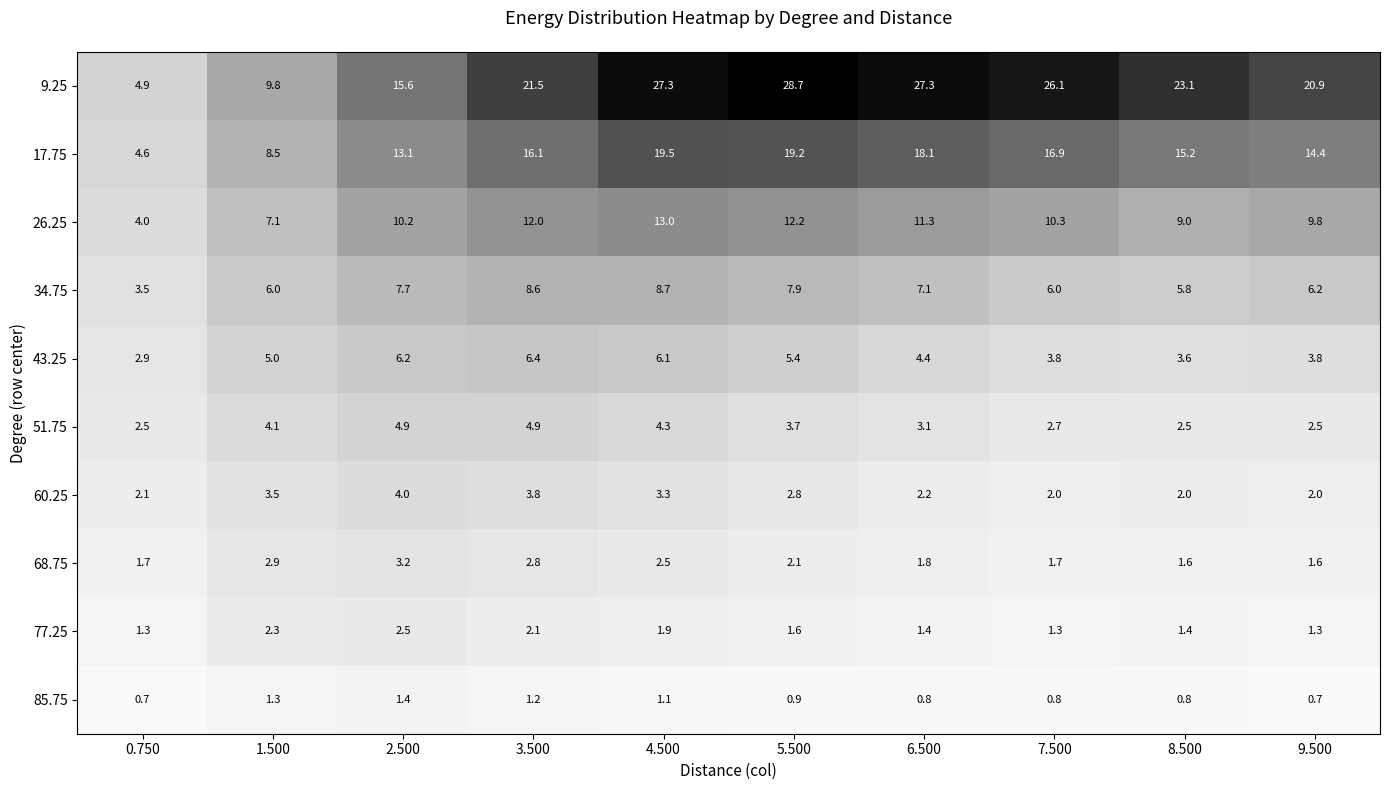

True or false: 43.25 has a value of 8.9 at 2.500.

False